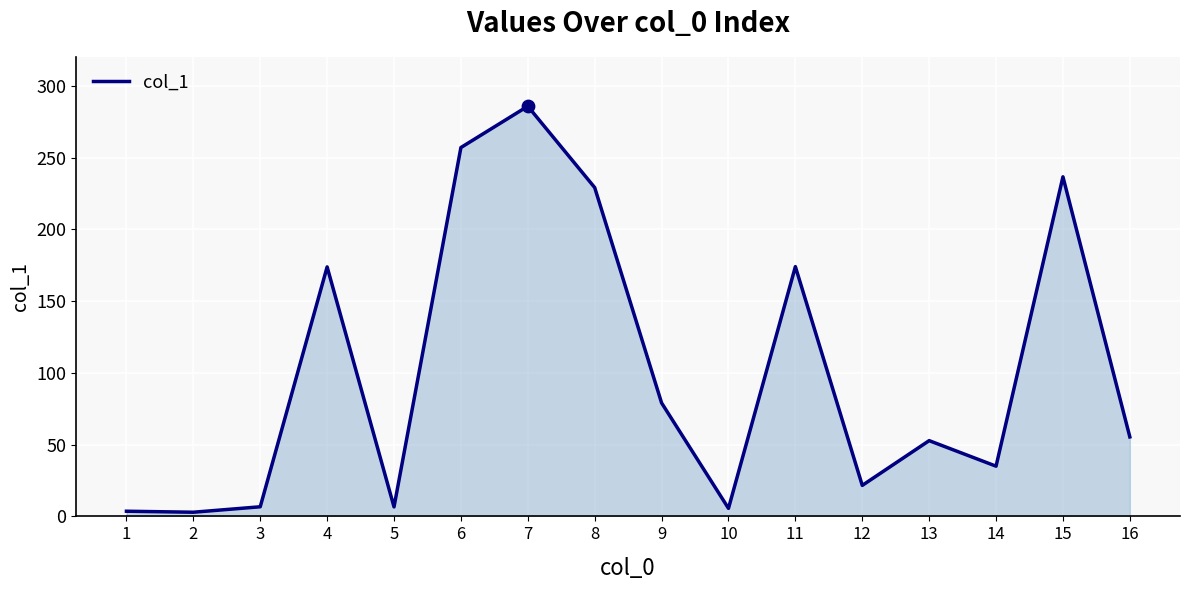

What is the ratio of the value at 7 to the value at 10?

51.1